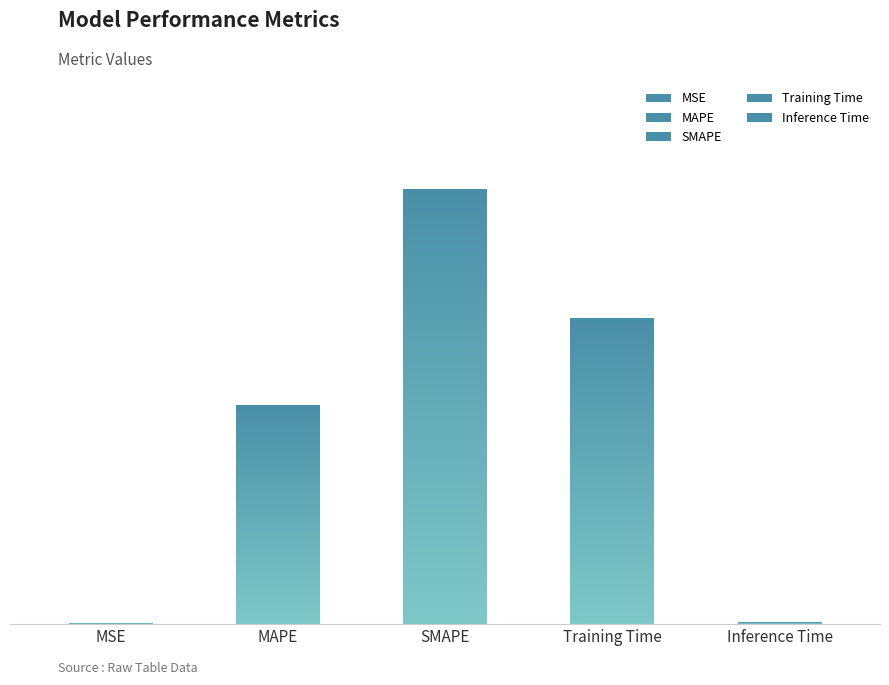

The chart shows a value of 1.1 at SMAPE. True or false?

False